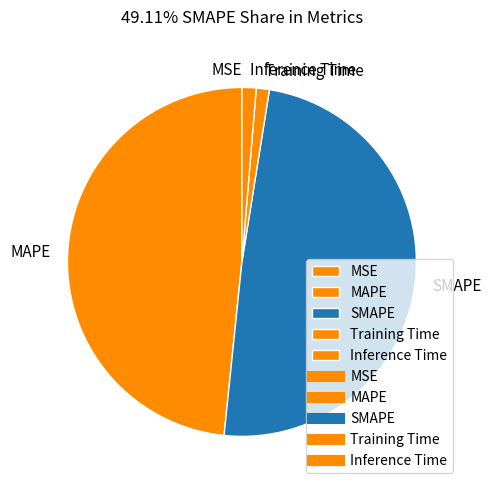

Does SMAPE account for over 50% of the chart?

No